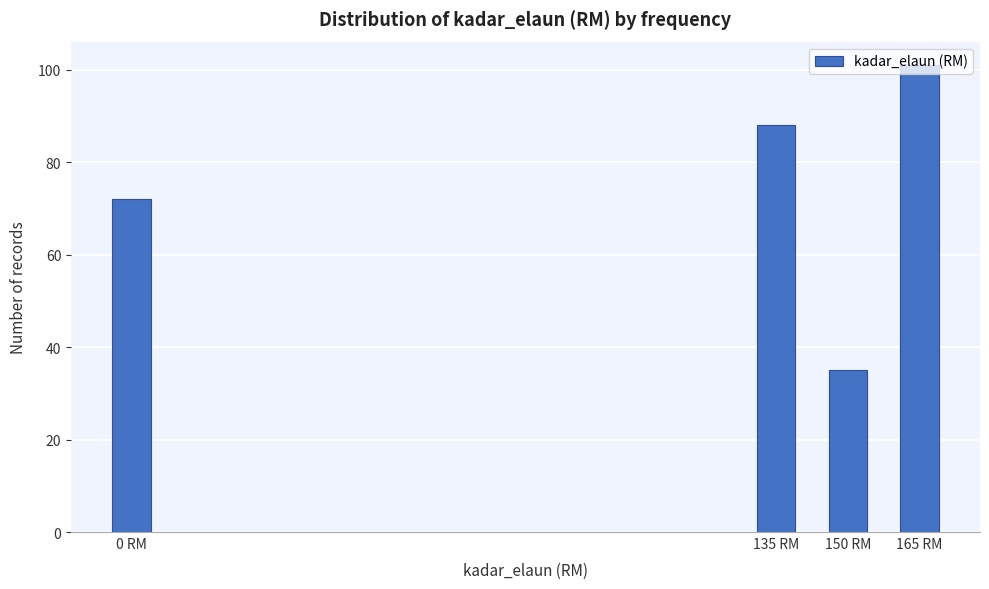

The value at 165 RM is 137. True or false?

False